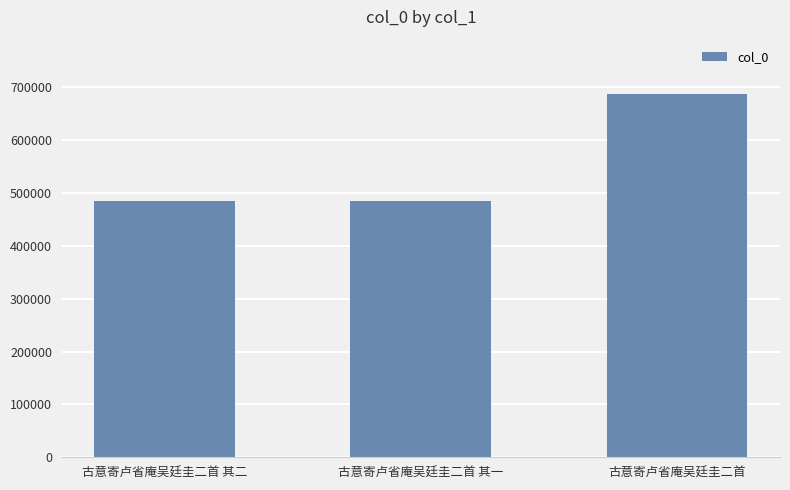

Count the number of data series in this chart.

1